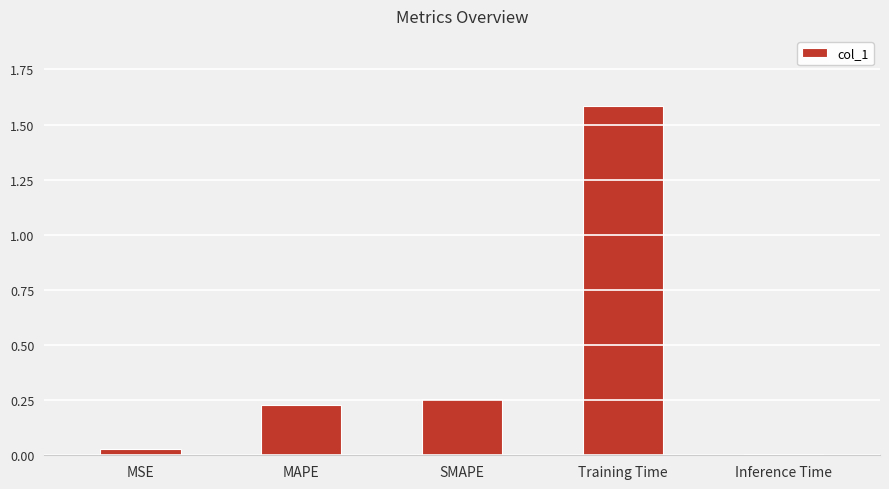

At which label is the value closest to 0?

Inference Time